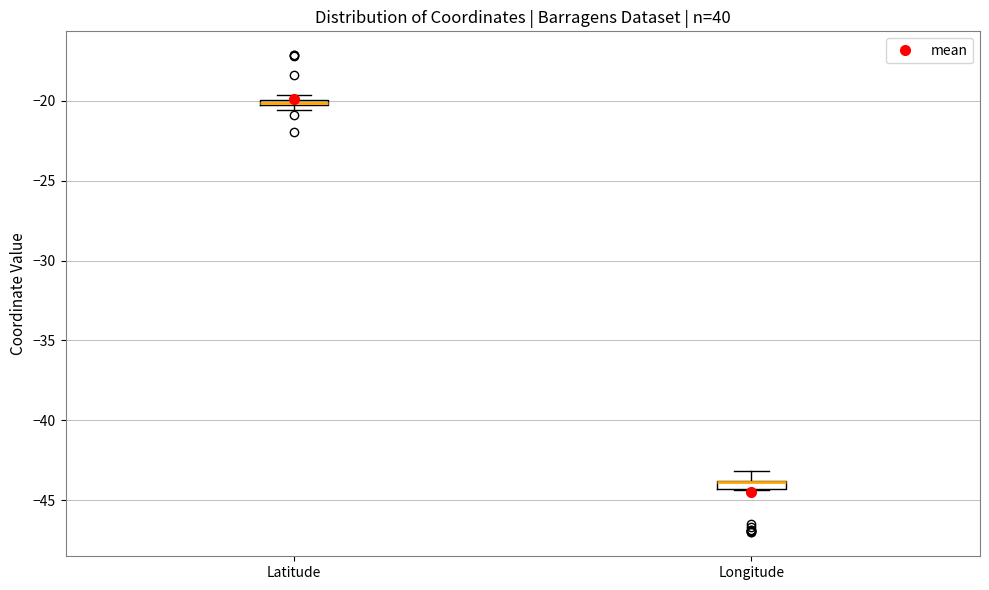

Where does the upper whisker of the box for Longitude end on the y-axis? The values are not printed on the chart, so give them approximately, as read against the axis.

-43.0